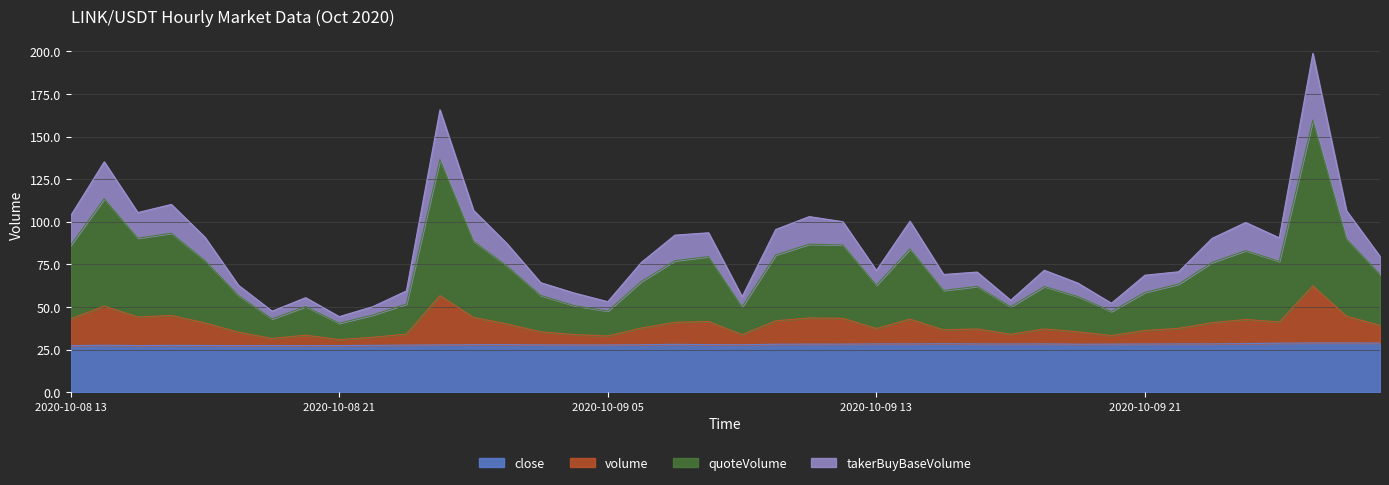

What is the difference between the highest and lowest values at 2020-10-08 23:00?

31.7